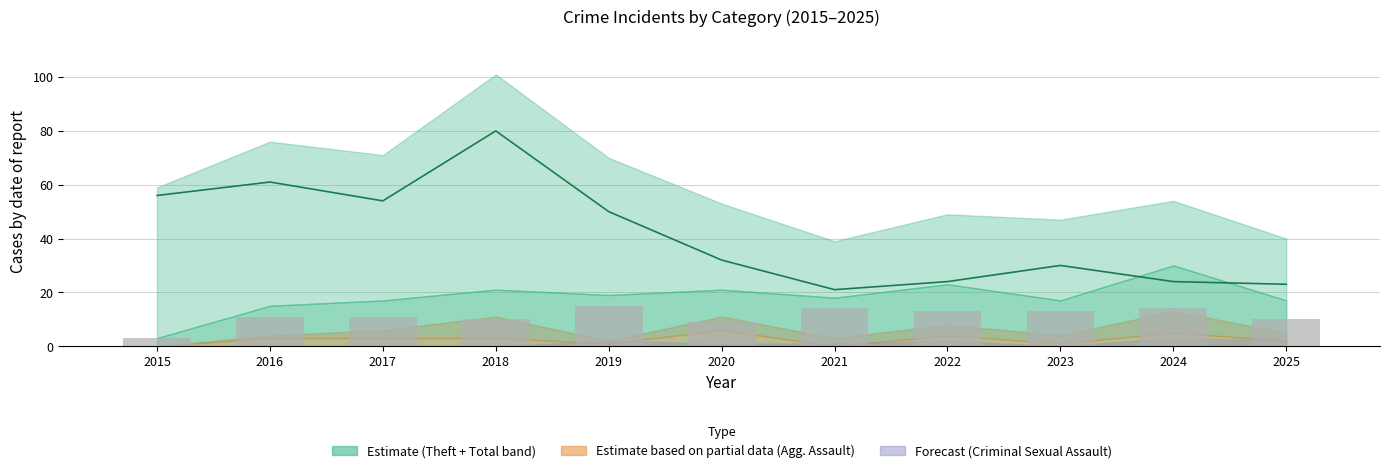

Which has a higher value, 2021 or 2022?

2022